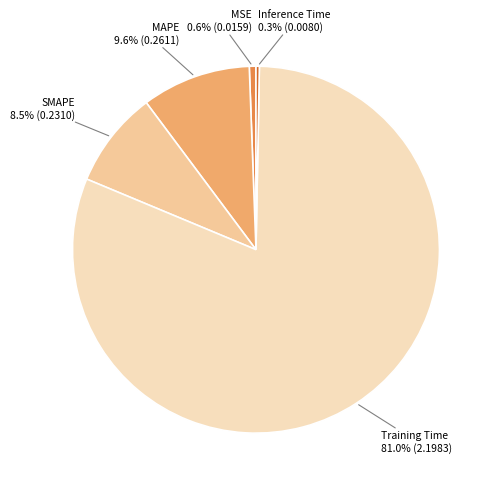

Is there a majority slice in this chart?

Yes